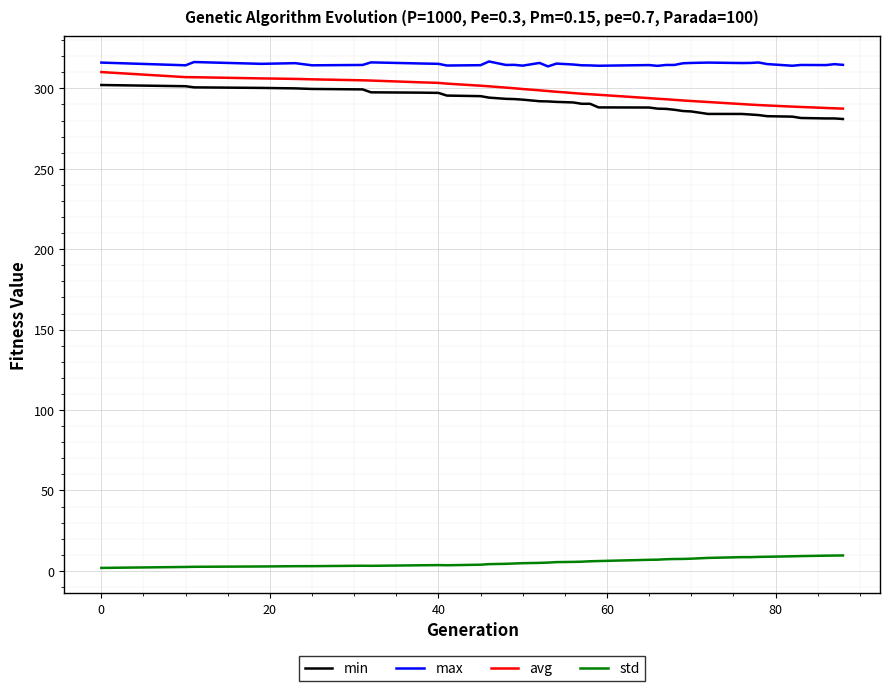

True or false: avg and min cross at least once.

False